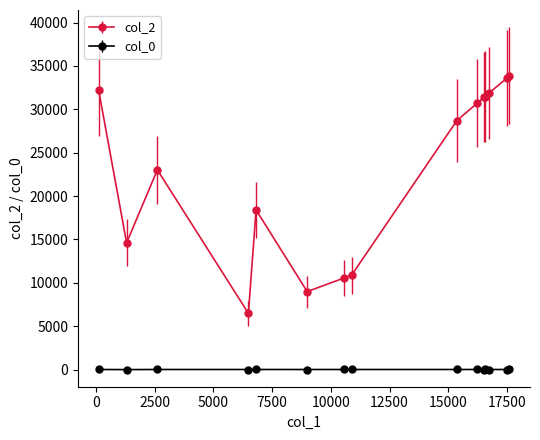

What is the value of the col_2 point at the 5th from the left?

18409.0